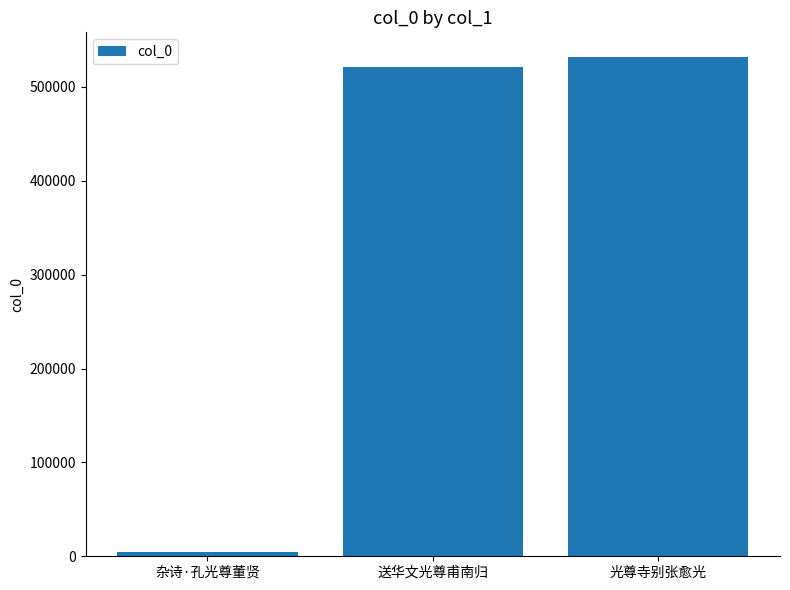

What is the sum of all values?

1057076